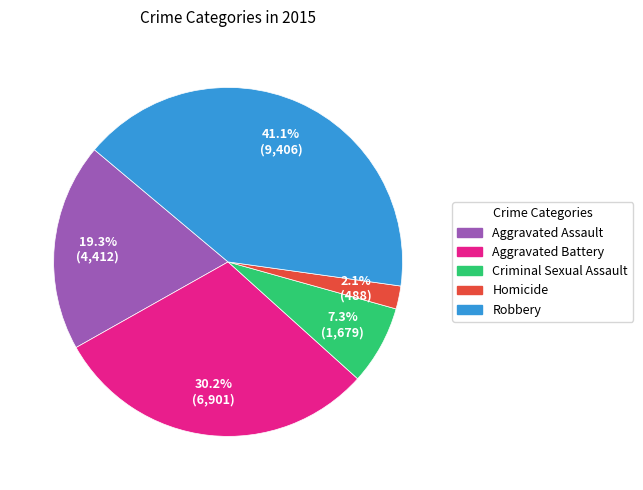

Do Homicide and Robbery together represent more than half of the pie?

No